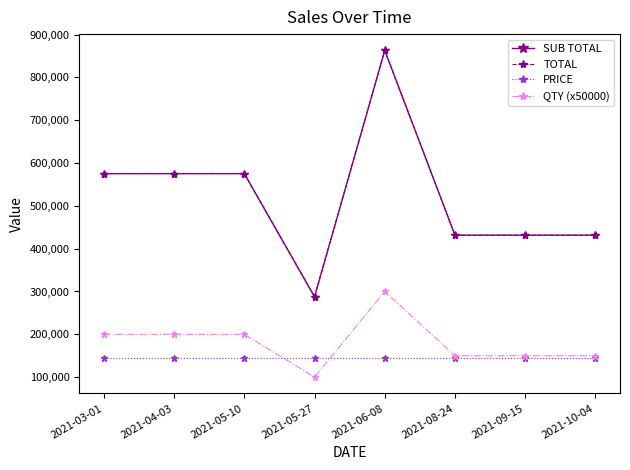

Does the chart have visible grid lines?

No